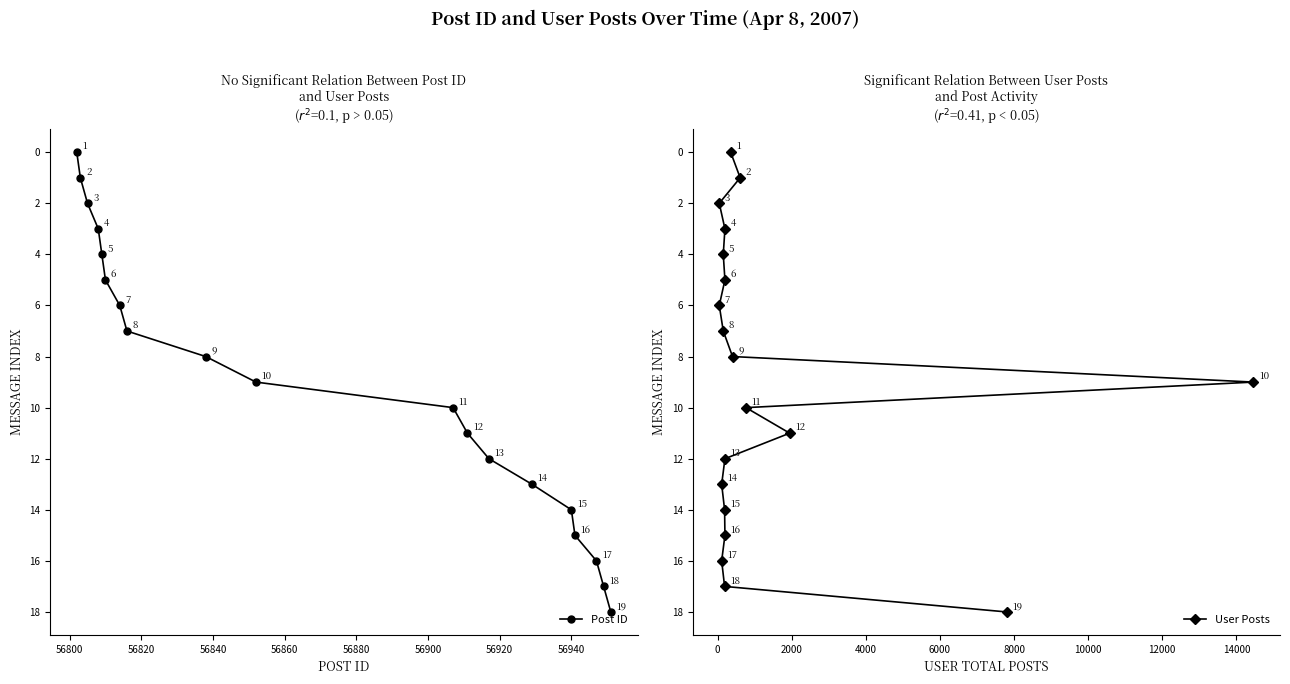

True or false: Post ID and User Posts intersect in this chart.

False